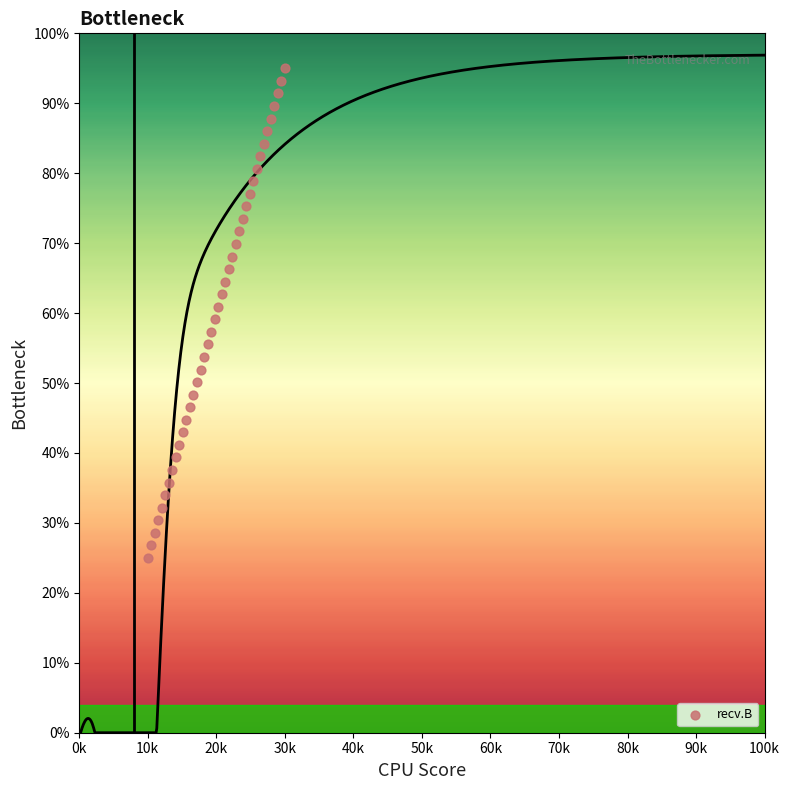

What is the range of X values (max minus min)?

20000.0